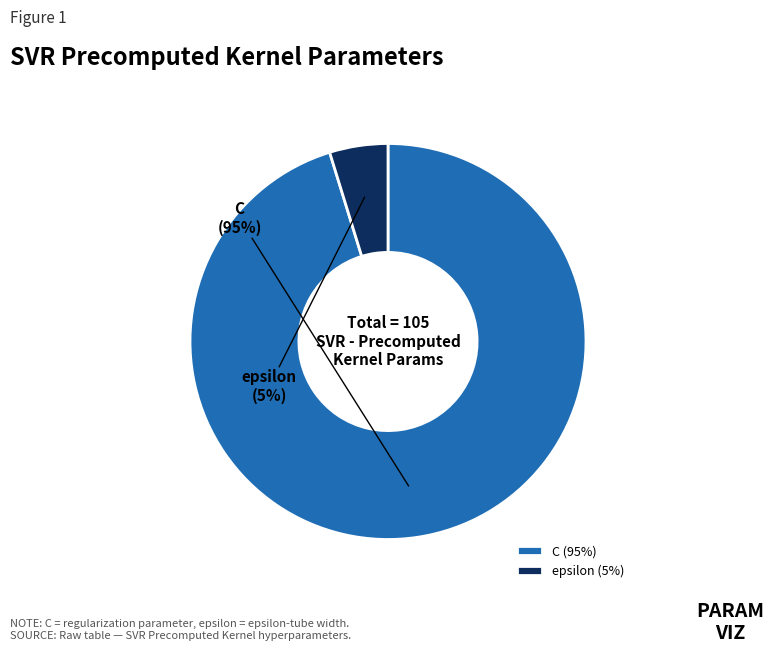

How many segments does this pie chart have?

2